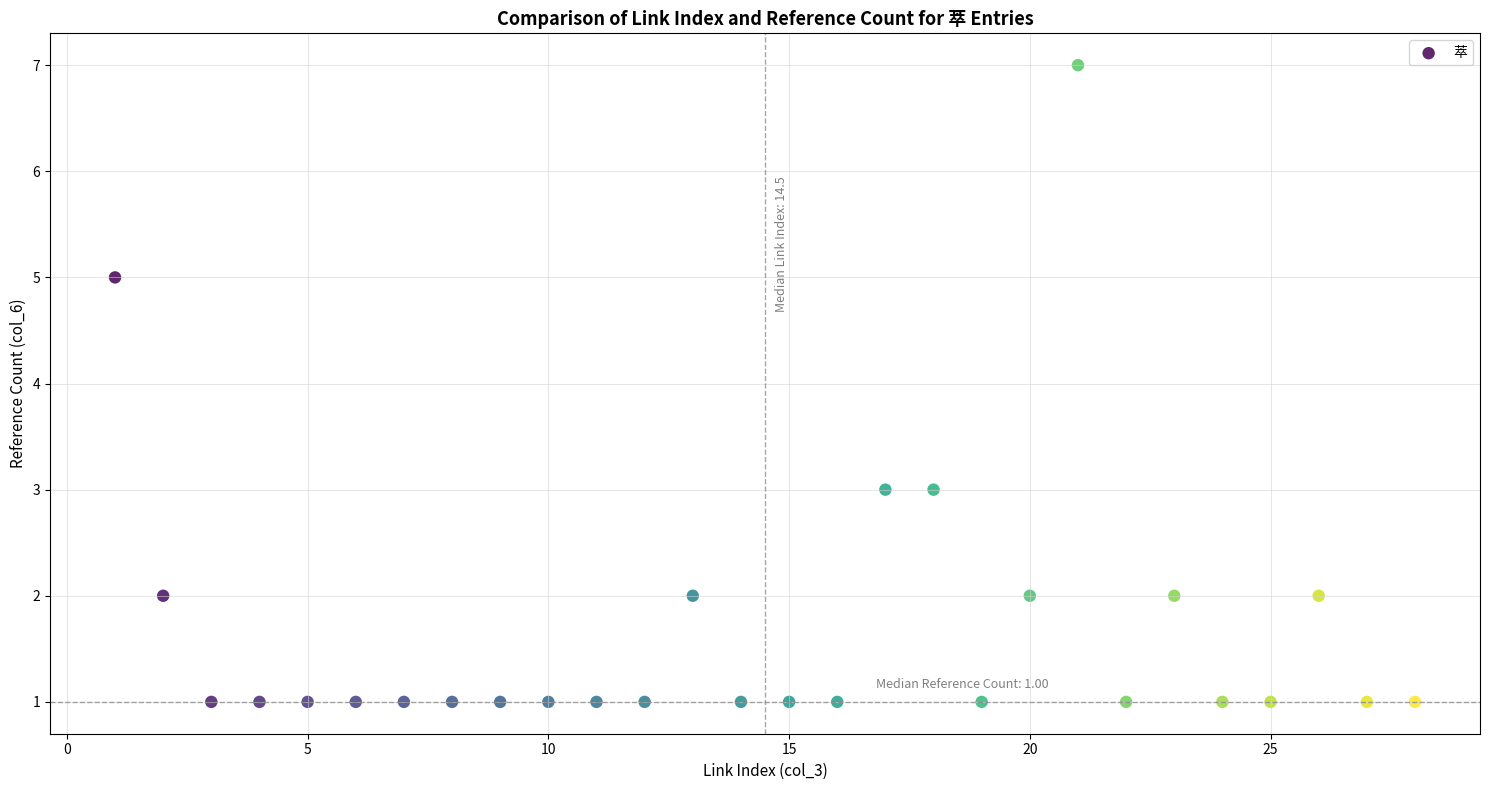

What is the range of X values (max minus min)?

27